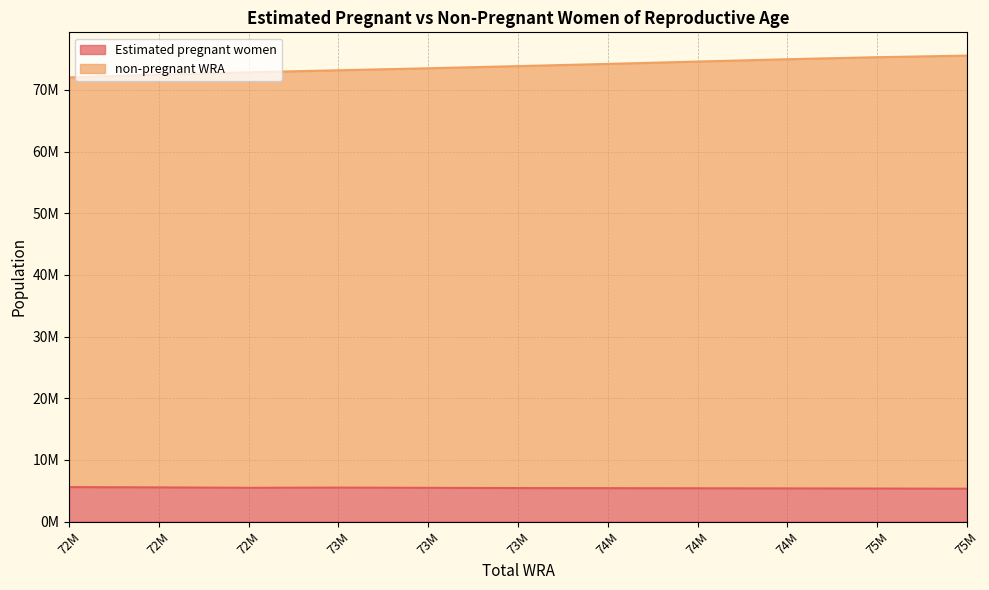

True or false: non-pregnant WRA has a value of 73525000.0 at 73M.

True